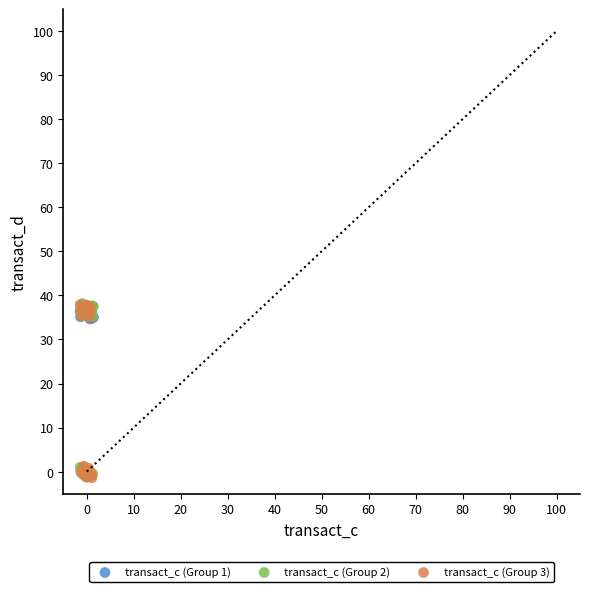

What are all the series names shown in the legend?

transact_c (Group 1), transact_c (Group 2), transact_c (Group 3)